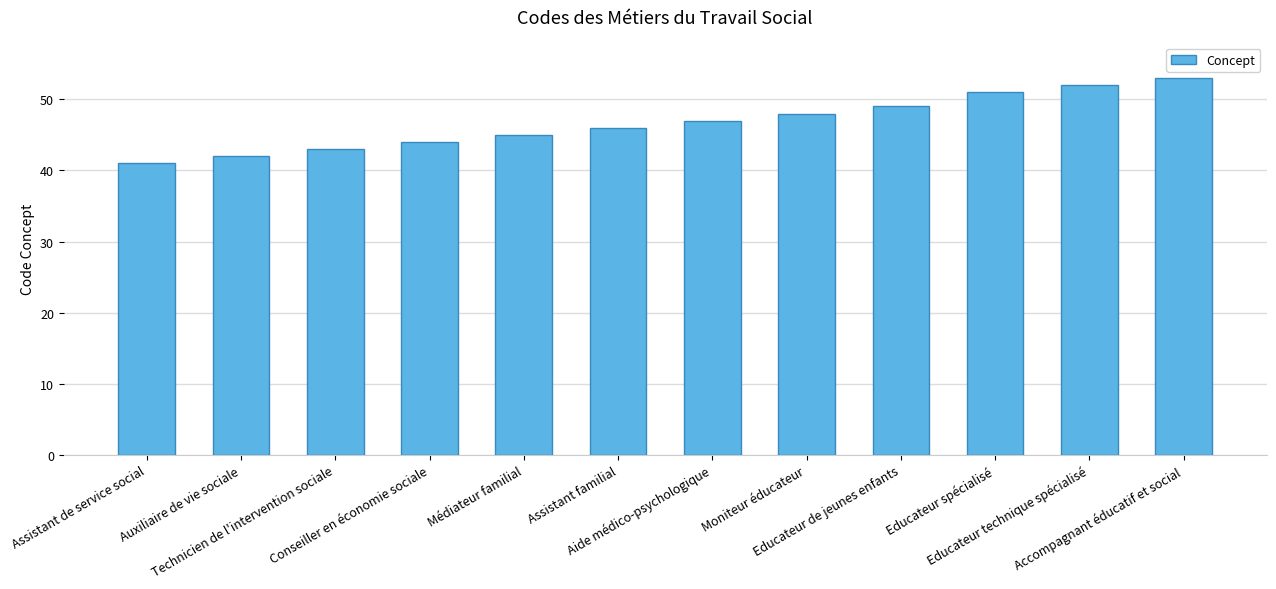

Reading left to right, extract all data points from this chart.

Assistant de service social=41	Auxiliaire de vie sociale=42	Technicien de l'intervention sociale=43	Conseiller en économie sociale=44	Médiateur familial=45	Assistant familial=46	Aide médico-psychologique=47	Moniteur éducateur=48	Educateur de jeunes enfants=49	Educateur spécialisé=51	Educateur technique spécialisé=52	Accompagnant éducatif et social=53